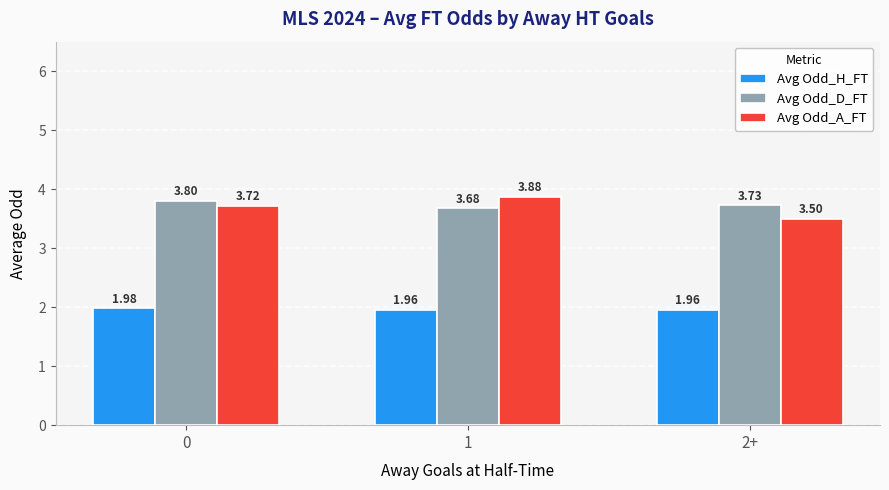

What is the difference between the maximum and minimum values in the Avg Odd_A_FT series?

0.4